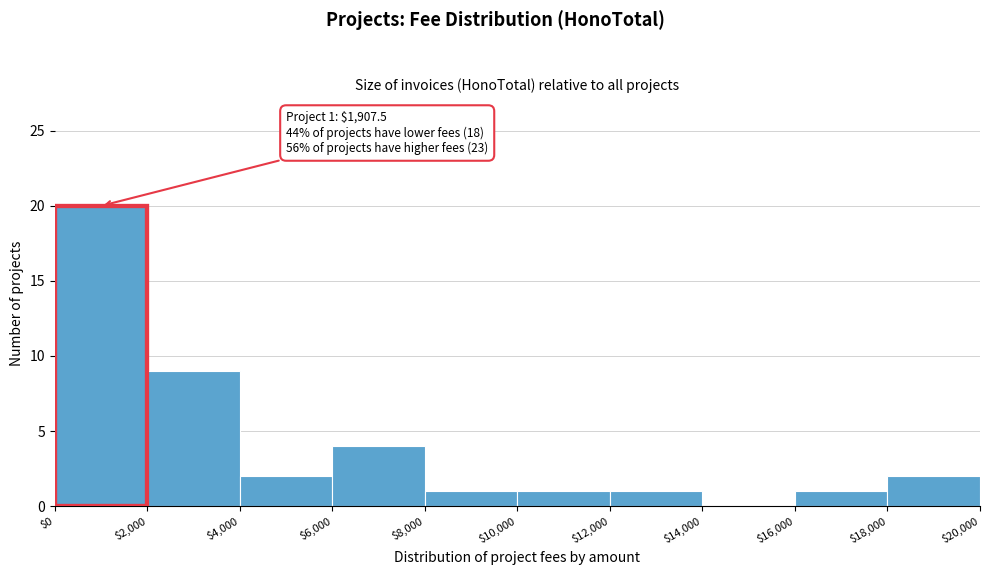

Over which range of the x-axis is the bar tallest?

$0 to $2,000